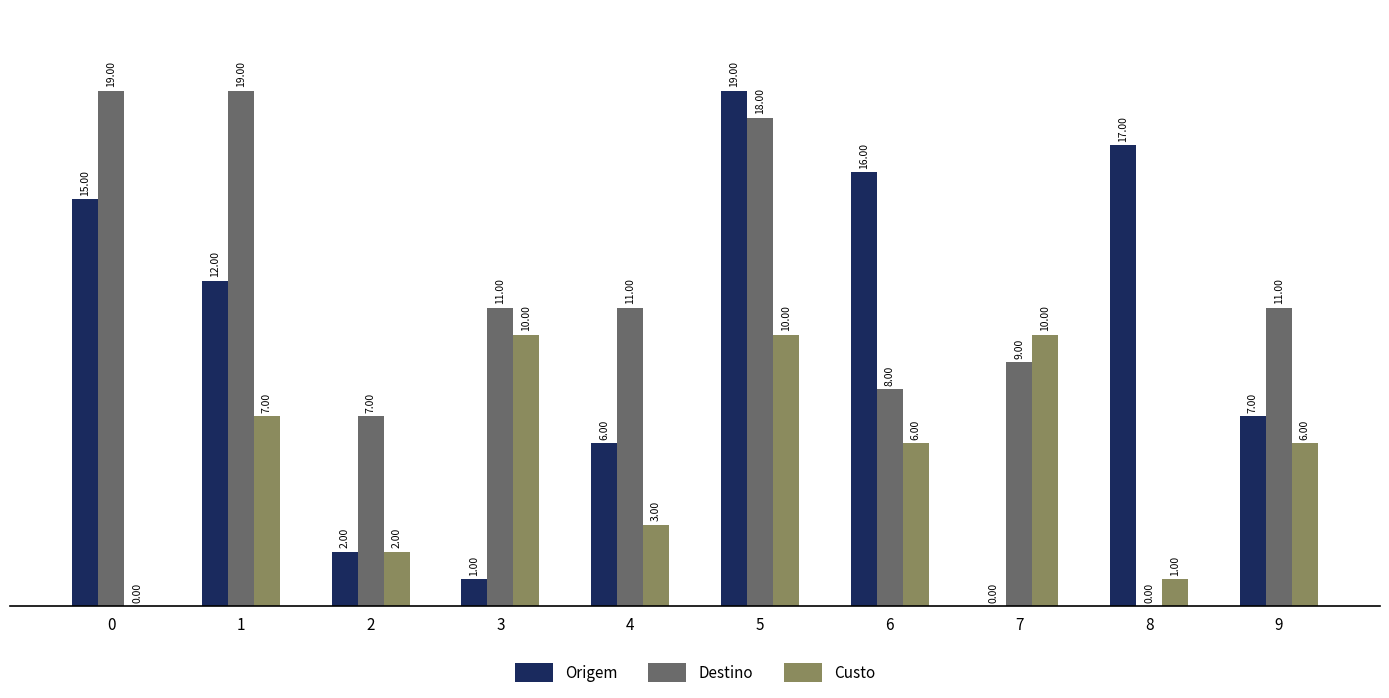

Between 2 and 9, which series saw the biggest shift?

Origem